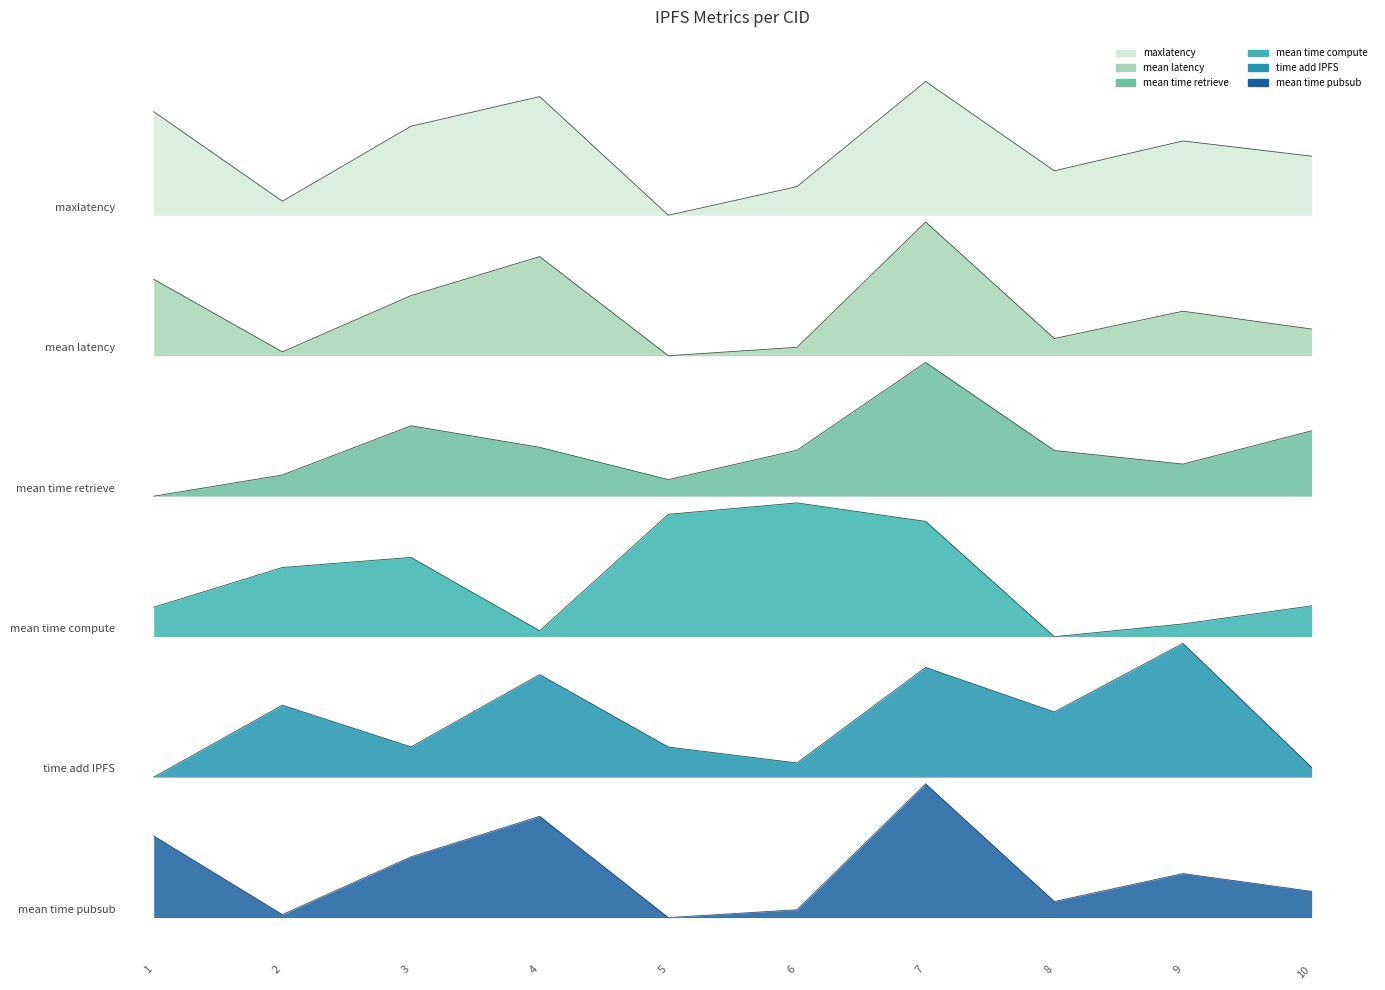

At which label is mean_time_retrieve closest to 3?

1